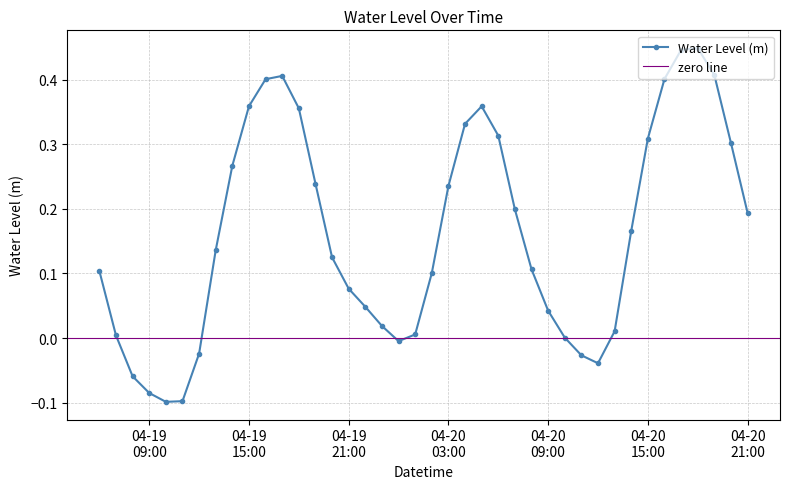

In Water Level (m), how many points are higher than both neighbors (excluding endpoints)?

3